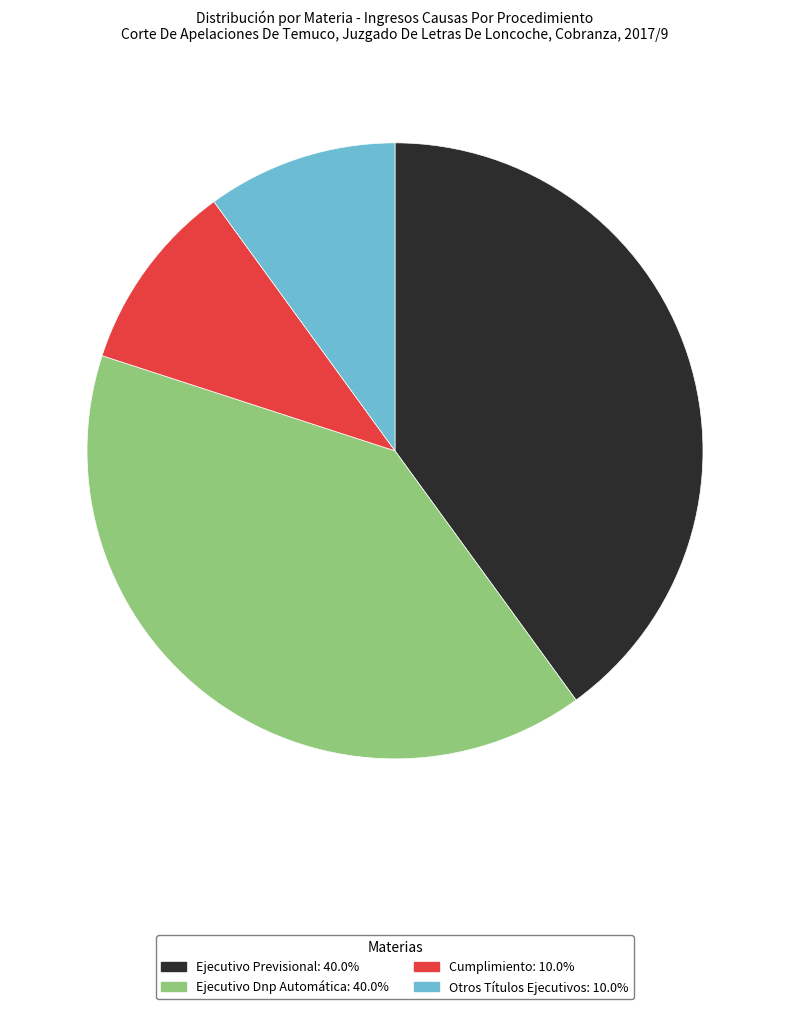

Is there any slice that represents more than half of the pie?

No